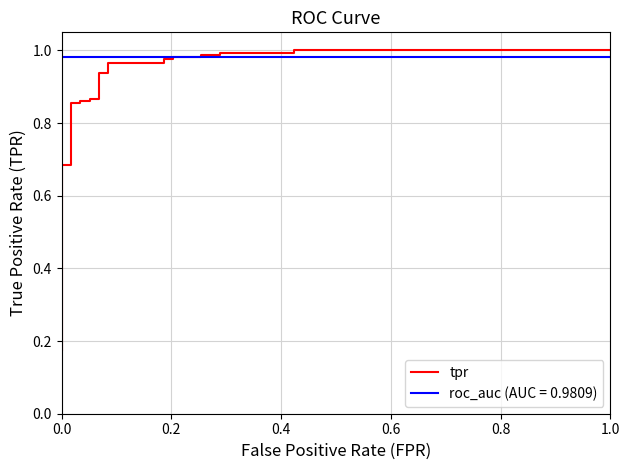

Does the chart have visible grid lines?

Yes